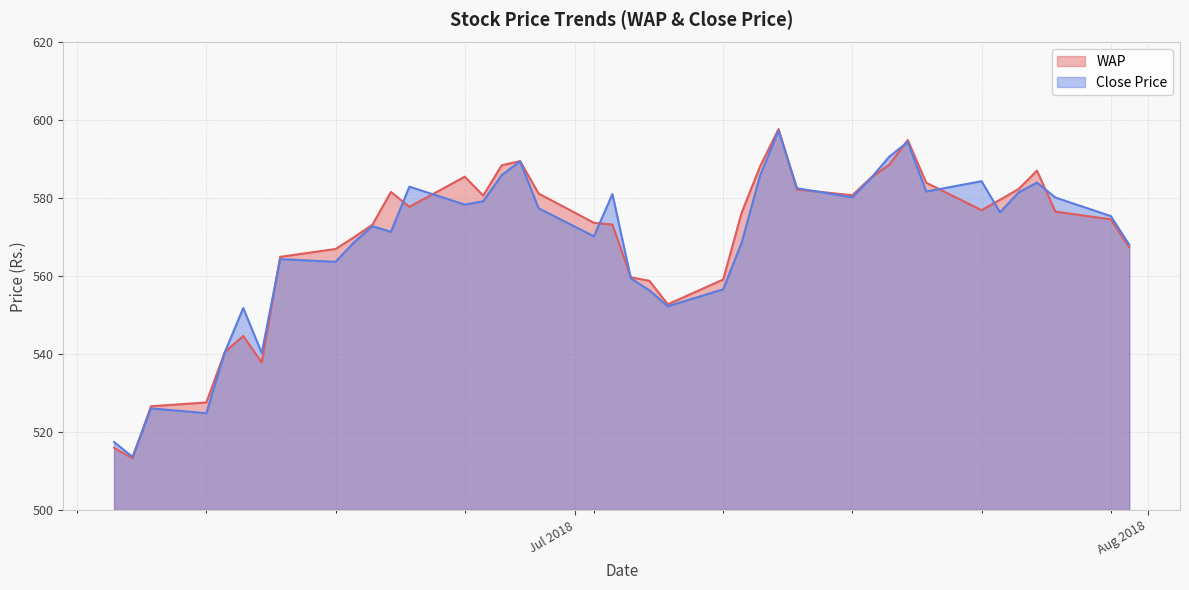

Reading left to right, list all the values displayed in this chart.

WAP: 2018-06-06=516.0	2018-06-07=513.3	2018-06-08=526.6	2018-06-11=527.6	2018-06-12=540.5	2018-06-13=544.7	2018-06-14=537.9	2018-06-15=565.0	2018-06-18=567.0	2018-06-19=570.0	2018-06-20=573.2	2018-06-21=581.6	2018-06-22=577.8	2018-06-25=585.5	2018-06-26=580.7	2018-06-27=588.5	2018-06-28=589.6	2018-06-29=581.2	2018-07-02=573.7	2018-07-03=573.3	2018-07-04=559.7	2018-07-05=558.8	2018-07-06=552.8	2018-07-09=559.2	2018-07-10=576.3	2018-07-11=588.2	2018-07-12=597.8	2018-07-13=582.3	2018-07-16=580.8	2018-07-17=585.3	2018-07-18=588.6	2018-07-19=595.0	2018-07-20=584.0	2018-07-23=577.0	2018-07-24=579.6	2018-07-25=582.4	2018-07-26=587.1	2018-07-27=576.6	2018-07-30=574.6	2018-07-31=567.5
Close Price: 2018-06-06=517.5	2018-06-07=513.6	2018-06-08=526.1	2018-06-11=524.9	2018-06-12=540.5	2018-06-13=551.9	2018-06-14=540.3	2018-06-15=564.4	2018-06-18=563.7	2018-06-19=568.7	2018-06-20=572.9	2018-06-21=571.4	2018-06-22=583.0	2018-06-25=578.4	2018-06-26=579.2	2018-06-27=586.0	2018-06-28=589.5	2018-06-29=577.5	2018-07-02=570.2	2018-07-03=581.1	2018-07-04=559.5	2018-07-05=556.4	2018-07-06=552.3	2018-07-09=556.6	2018-07-10=568.6	2018-07-11=585.9	2018-07-12=597.4	2018-07-13=582.6	2018-07-16=580.2	2018-07-17=585.1	2018-07-18=590.7	2018-07-19=594.5	2018-07-20=581.8	2018-07-23=584.4	2018-07-24=576.4	2018-07-25=581.5	2018-07-26=584.0	2018-07-27=580.2	2018-07-30=575.5	2018-07-31=568.1